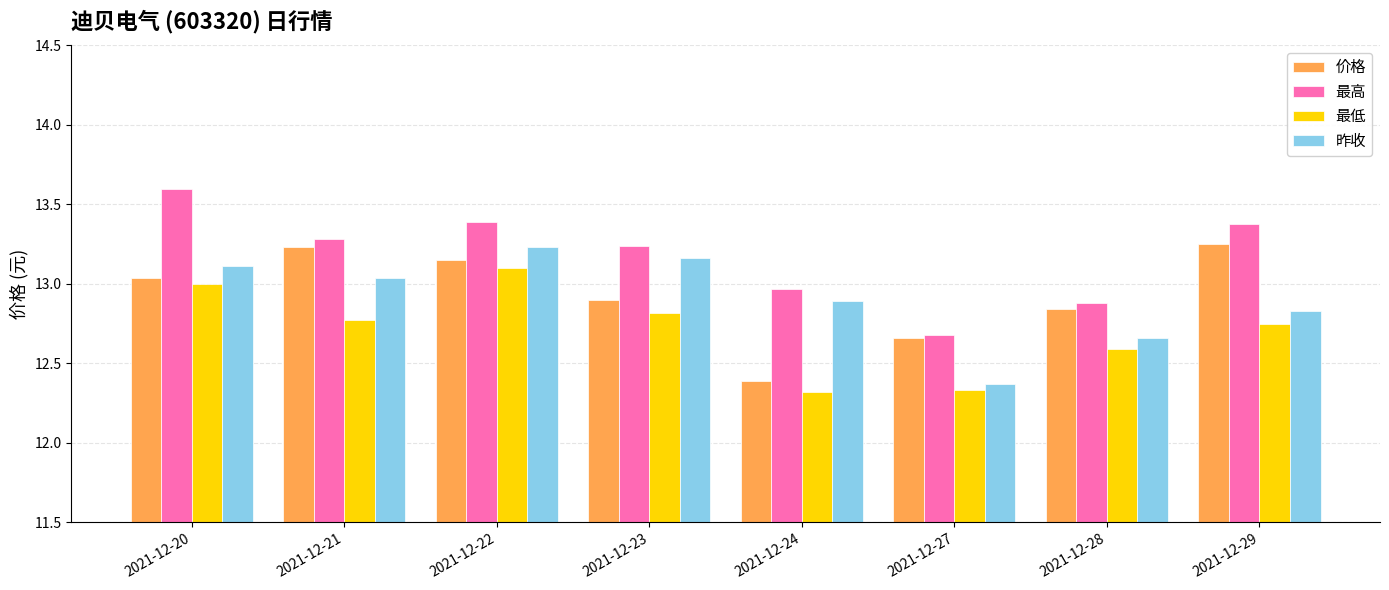

What value does the 最低 series have at 2021-12-28?

12.6